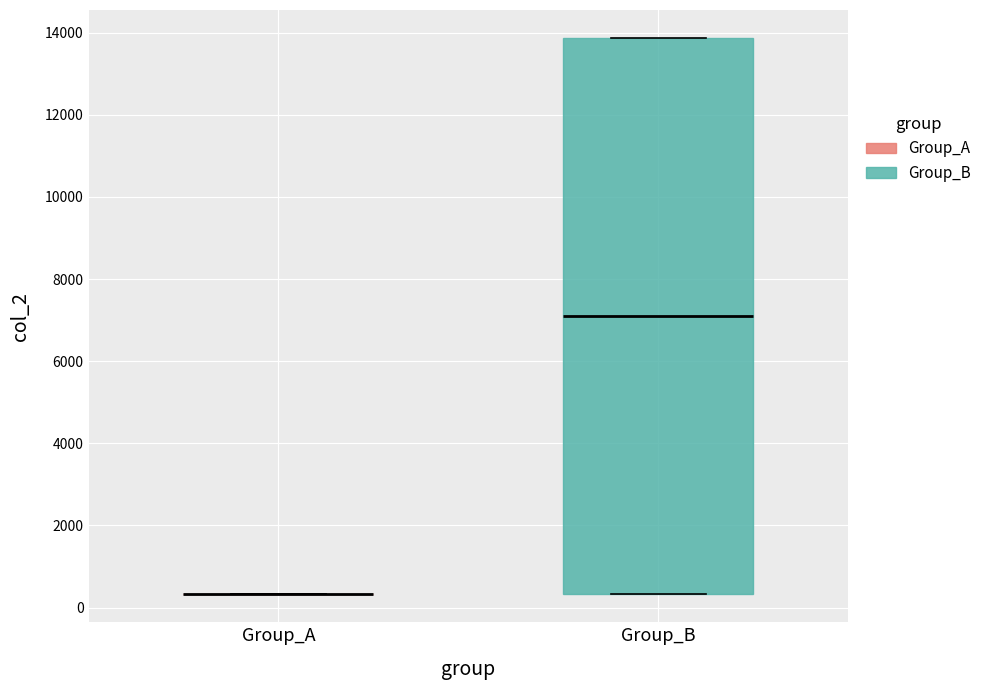

Reading left to right, transcribe this box plot: for each box, give where its median line is, the range the box spans, and where its two whiskers end, as read against the y-axis. The values are not printed on the chart, so give them approximately, as read against the axis.

Group_A: box collapsed to a line at 400, whiskers 400 to 400
Group_B: median 7000, box 400 to 13800, whiskers 400 to 13800